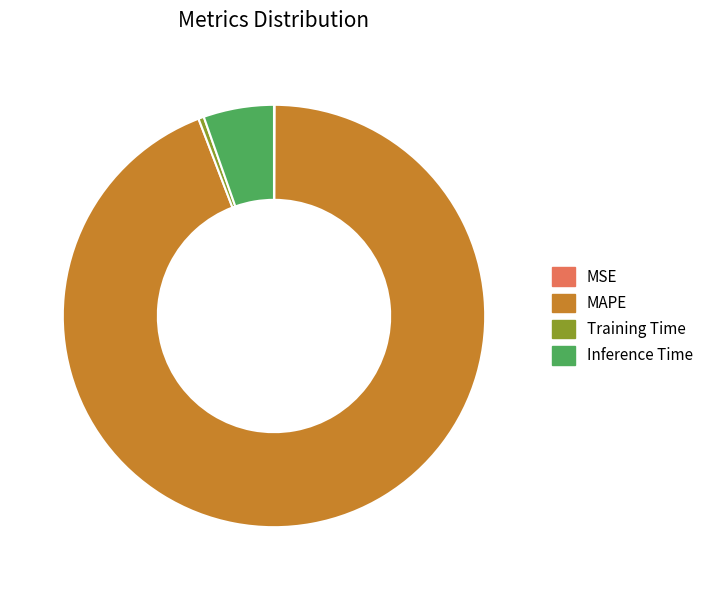

Which has a higher value, Inference Time or Training Time?

Inference Time